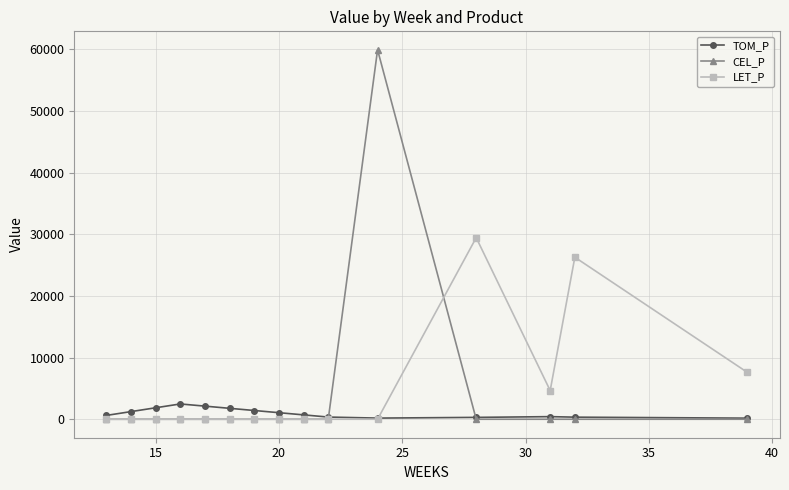

What are all the series names shown in the legend?

TOM_P, CEL_P, LET_P